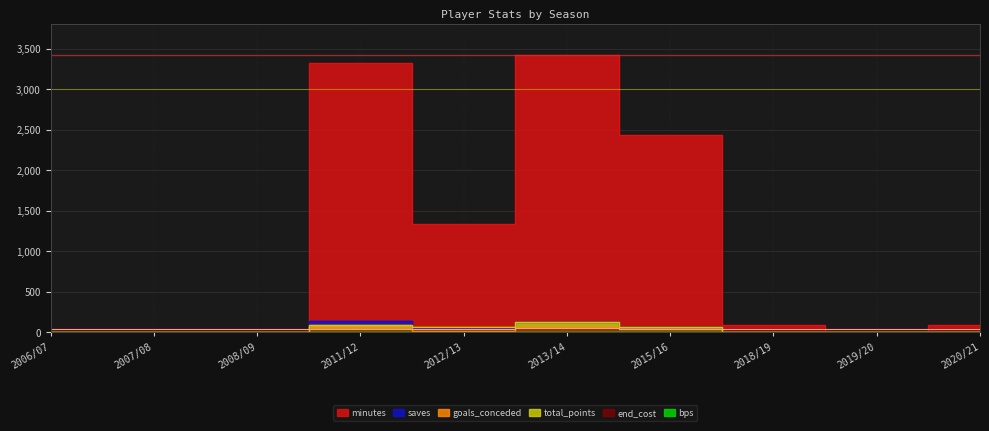

At which category does goals_conceded reach its first local peak?

2011/12